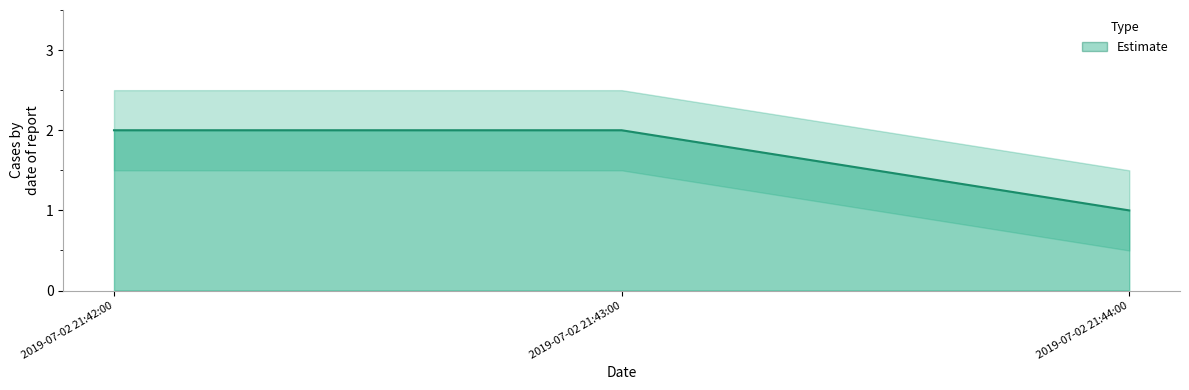

Does the chart display data point markers on the line(s)?

No